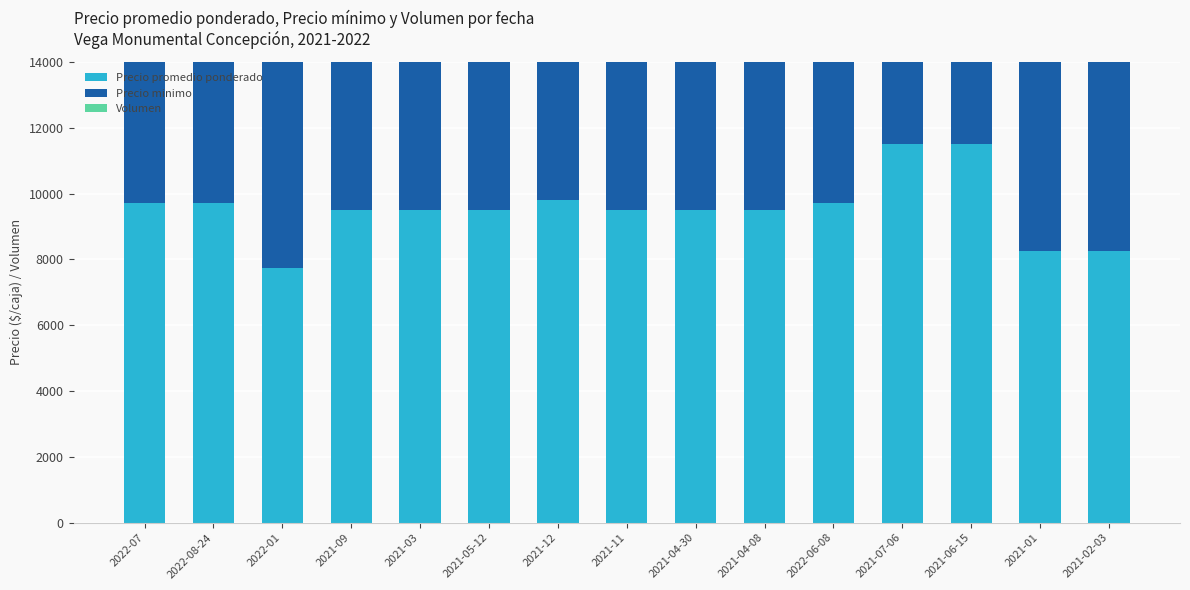

What is the greatest value displayed?

11500